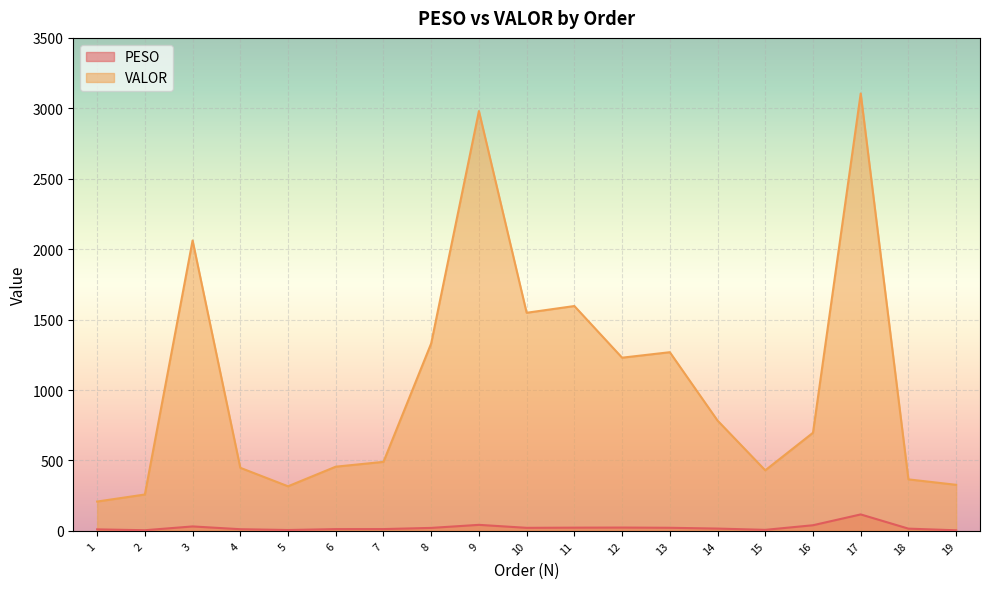

Which has a higher value, 7 or 4?

7